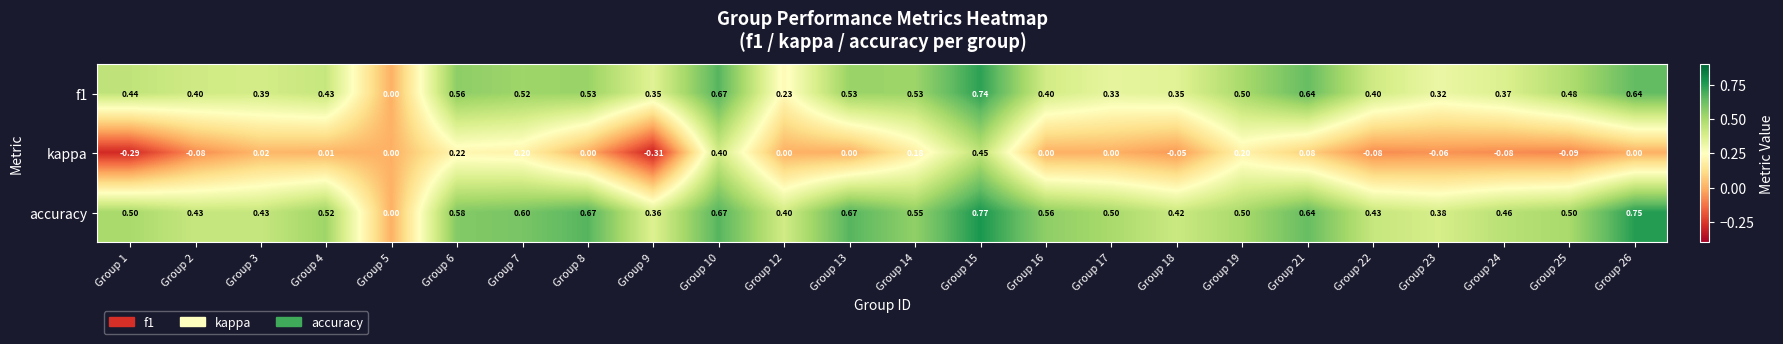

Which series has the largest range (max minus min)?

accuracy